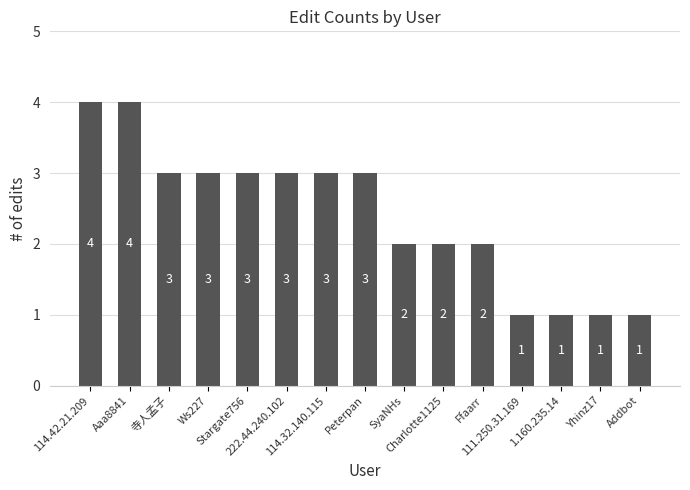

Are the bars horizontal?

No